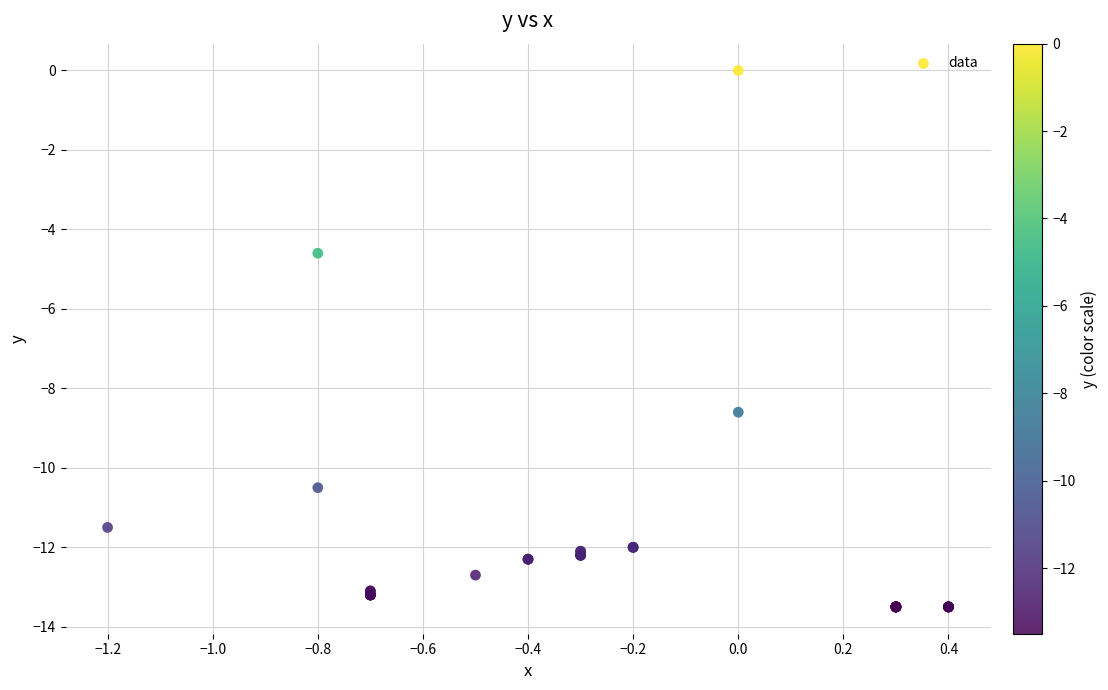

What Y value in the scatter plot is closest to -6?

-4.6